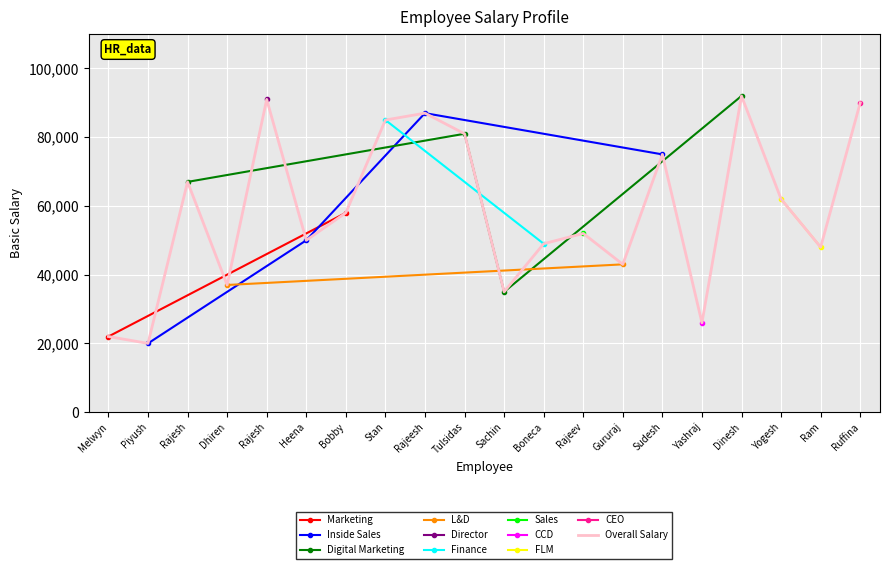

Count the number of categories in the chart.

20